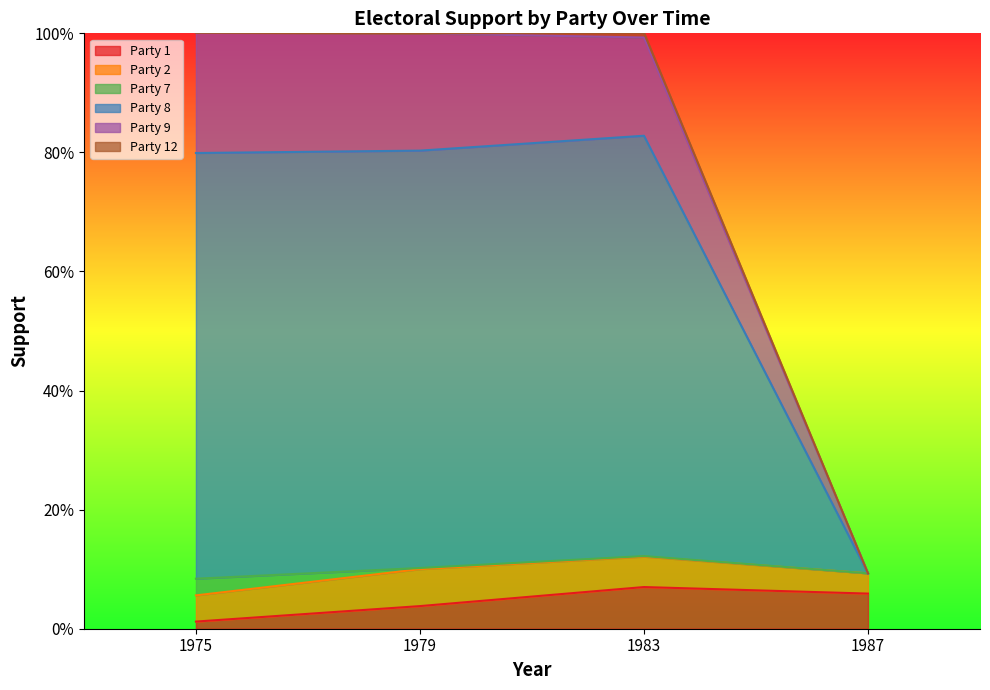

Does the chart display data point markers on the line(s)?

No